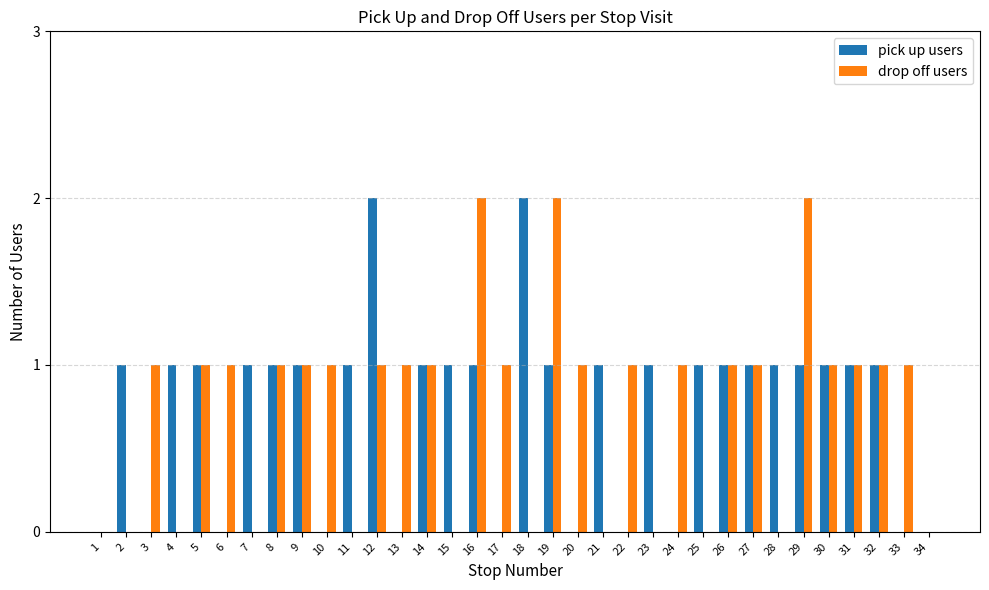

Does the chart contain stacked bars?

No